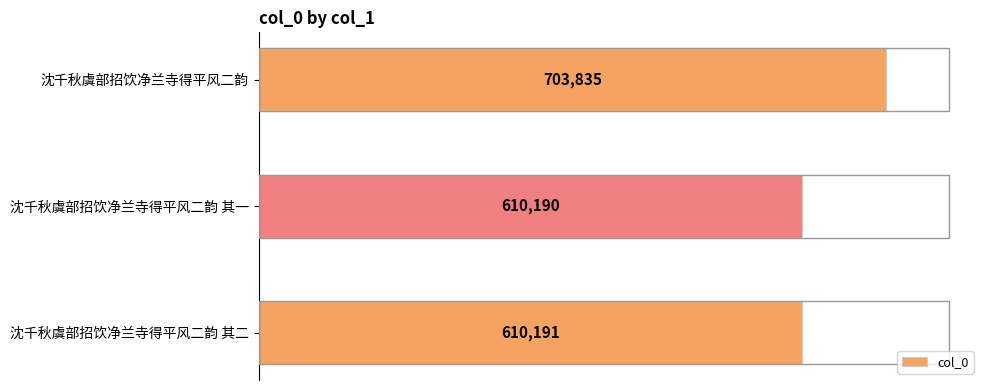

List the labels in order of value, smallest first.

沈千秋虞部招饮净兰寺得平风二韵 其一, 沈千秋虞部招饮净兰寺得平风二韵 其二, 沈千秋虞部招饮净兰寺得平风二韵